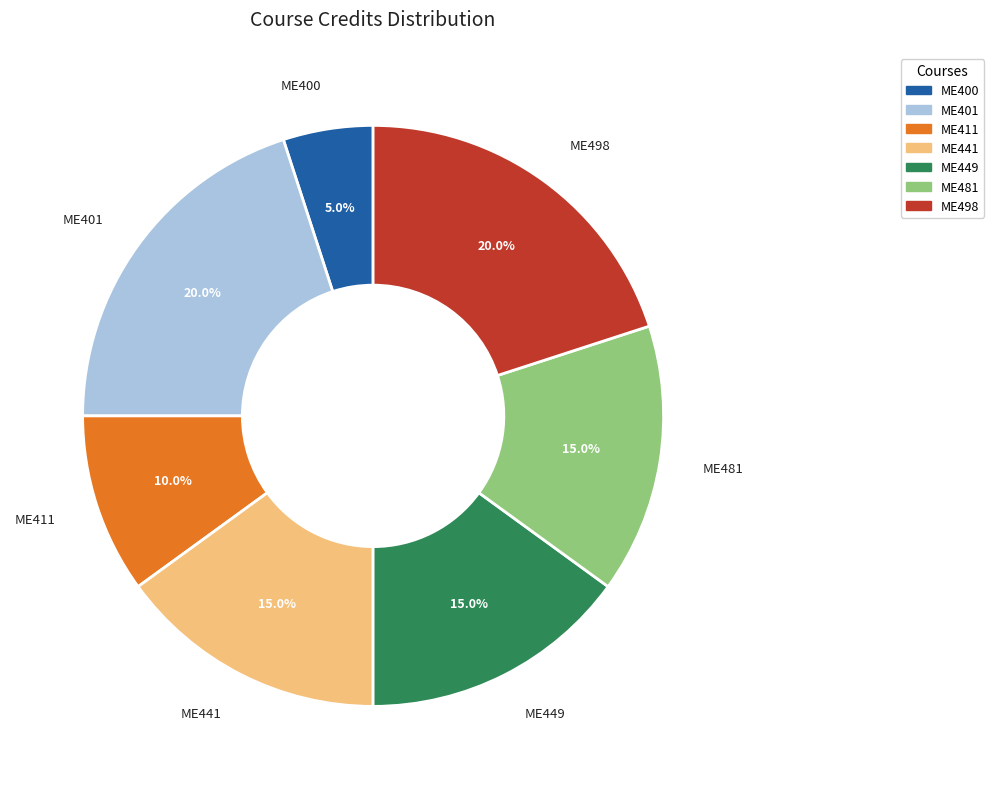

How many segments does this pie chart have?

7